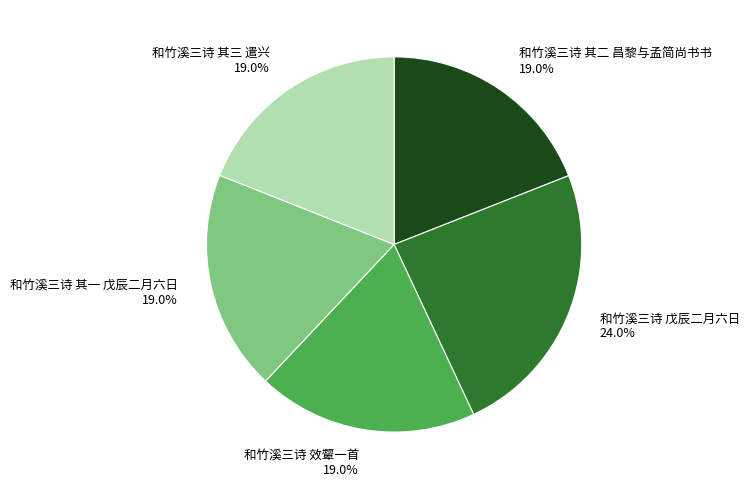

Is the sum of 和竹溪三诗 其二 昌黎与孟简尚书书 and 和竹溪三诗 其三 遣兴 greater than half?

No